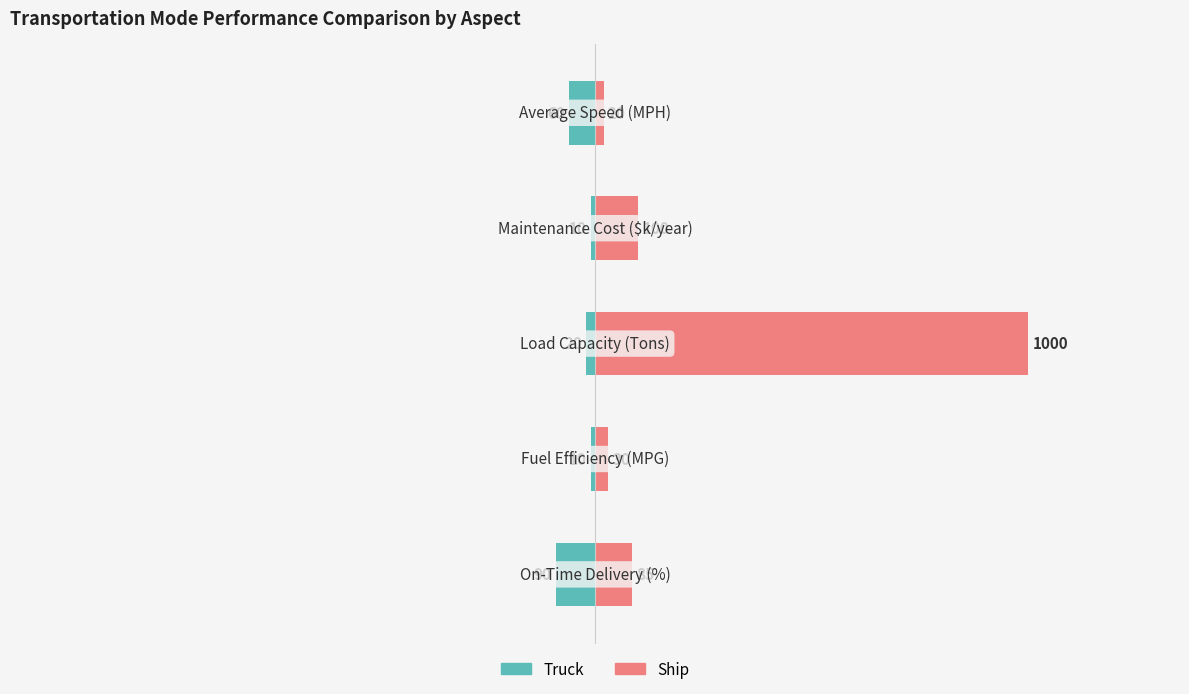

What is the value of the Truck bar at the 4th from the left?

-10